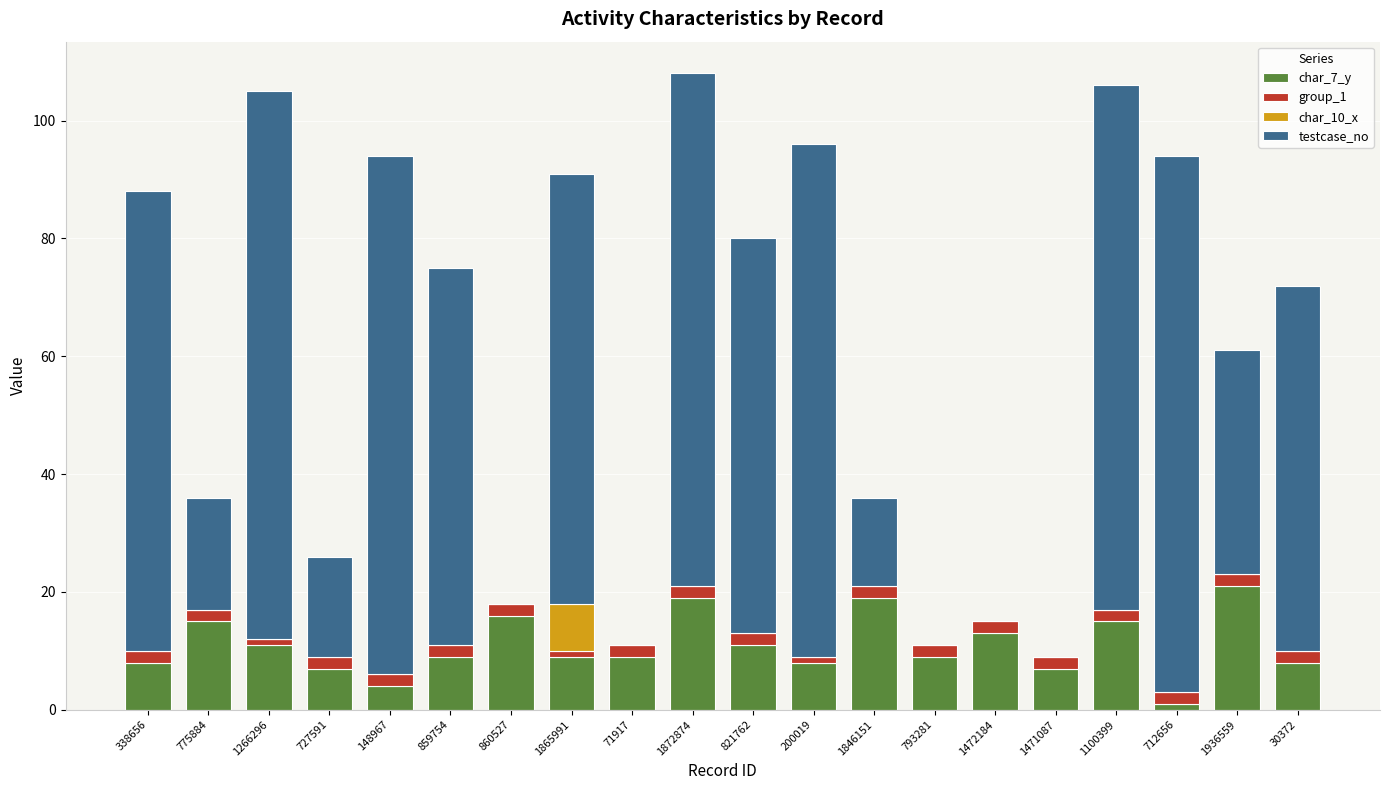

At how many categories does at least one series exceed 59?

11